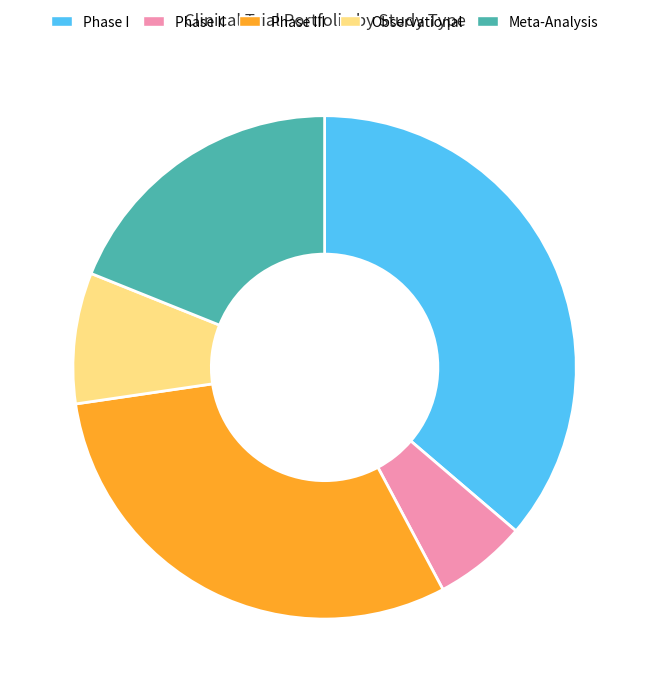

True or false: Phase II accounts for 16% of the total.

False